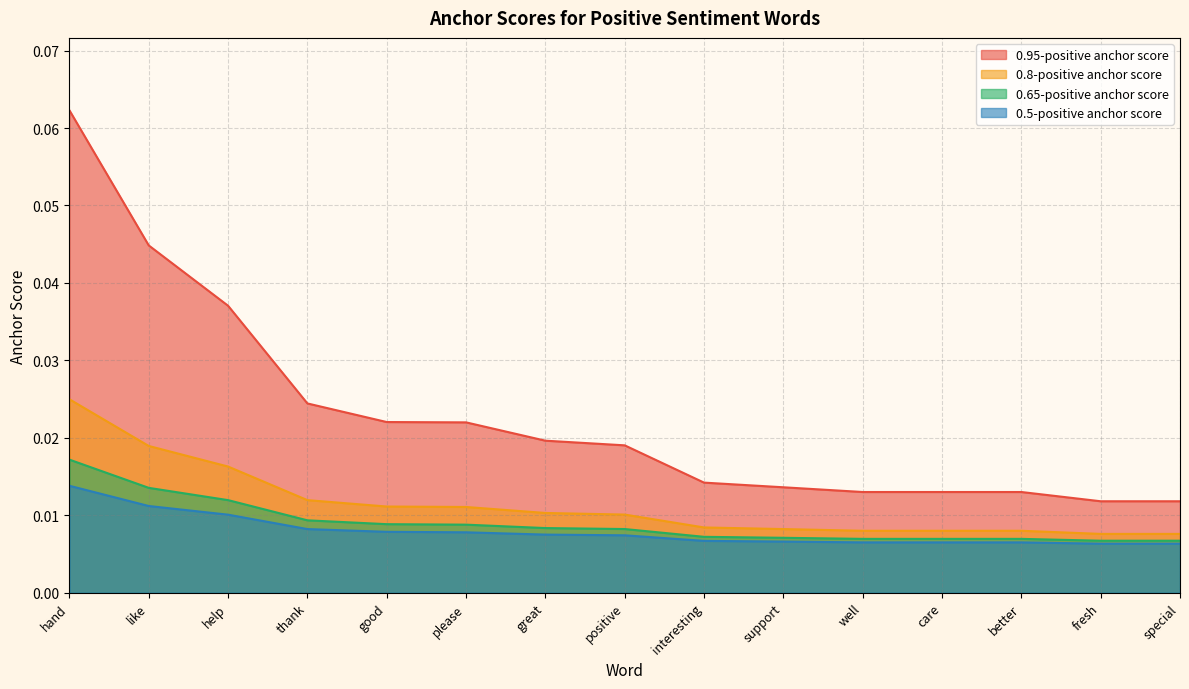

True or false: 0.65-positive anchor score has more than 0 interior local peaks.

False